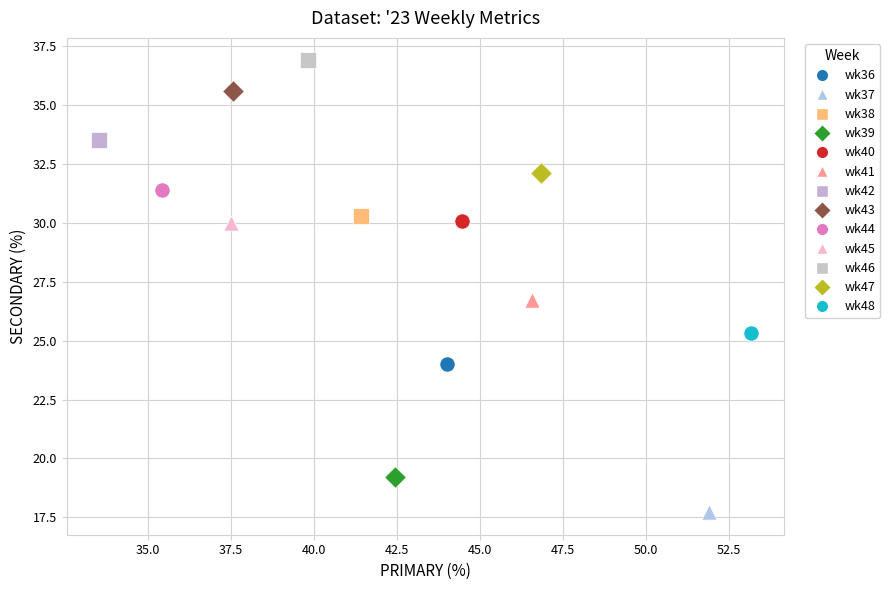

Which series contains the highest Y value?

wk46